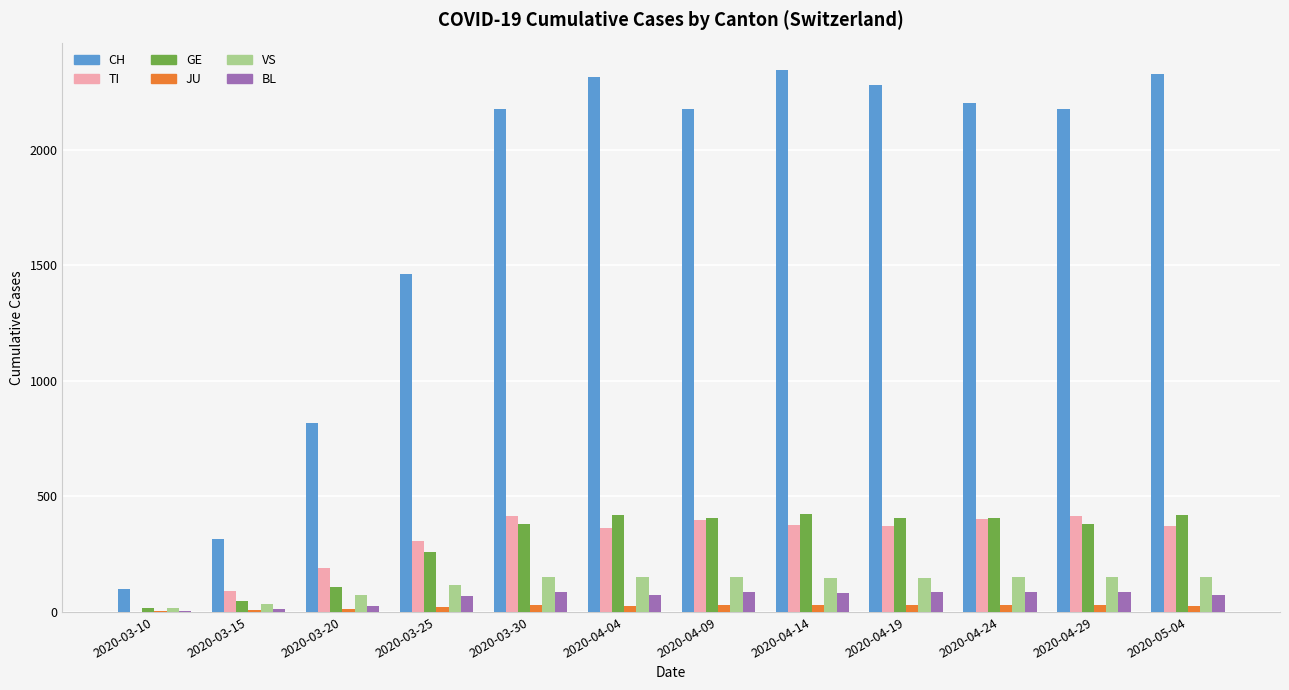

What is the sum of all CH values?

20687